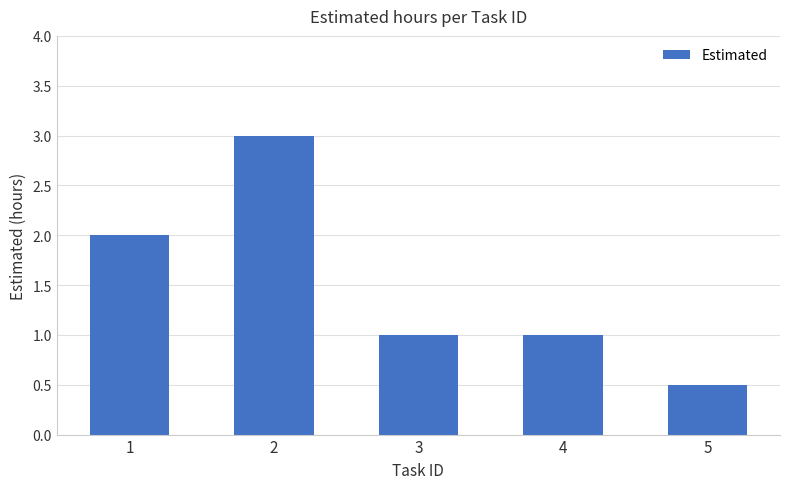

Reading left to right, what are all the values shown in this chart?

2.0	3.0	1.0	1.0	0.5